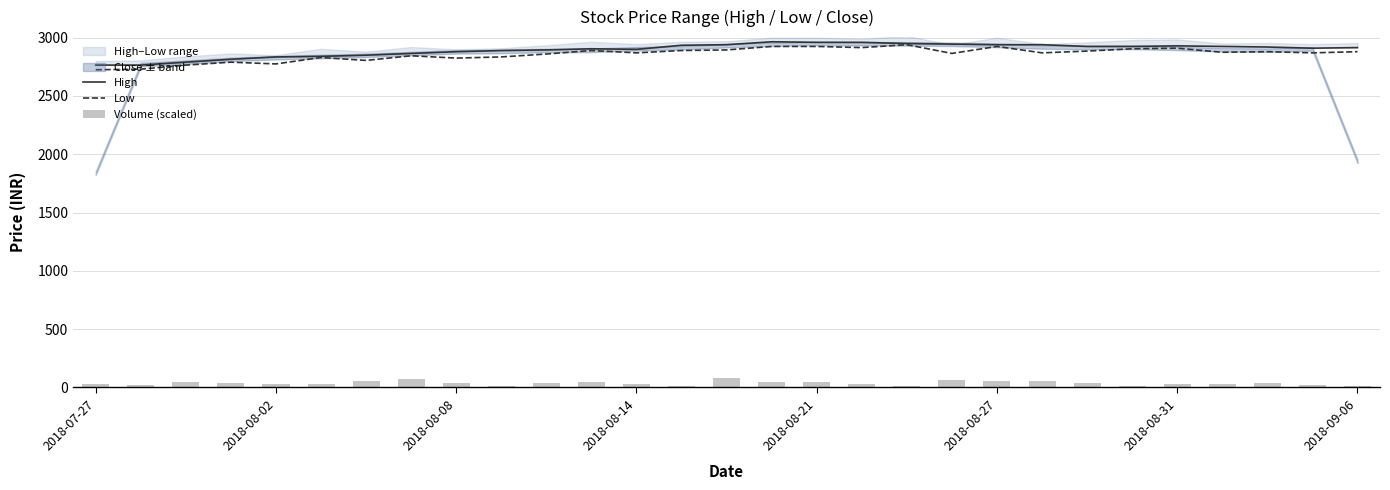

Does the chart contain any negative values?

No